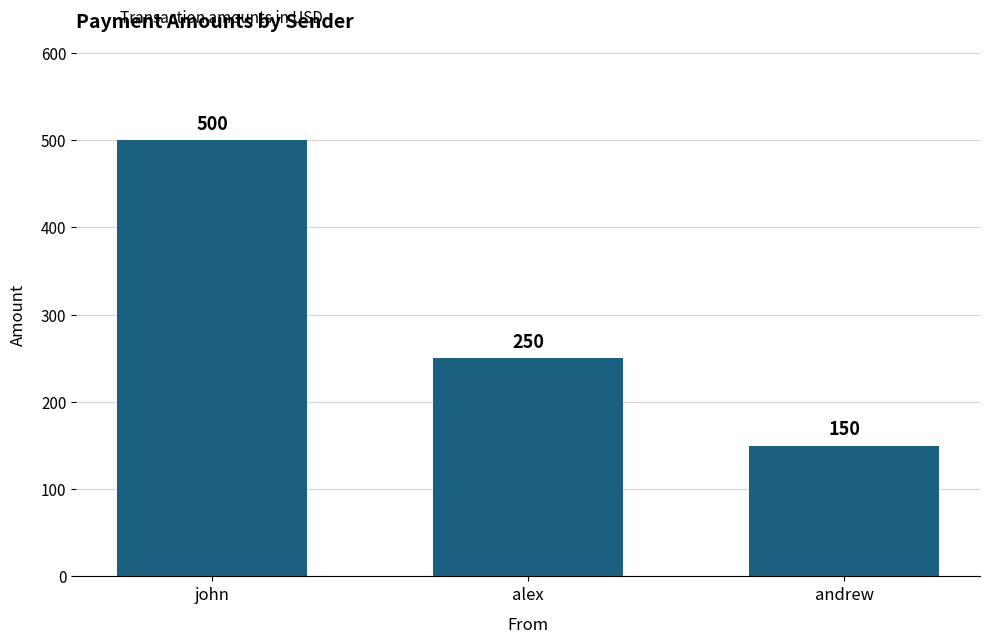

At which label does the data first exceed 250?

john